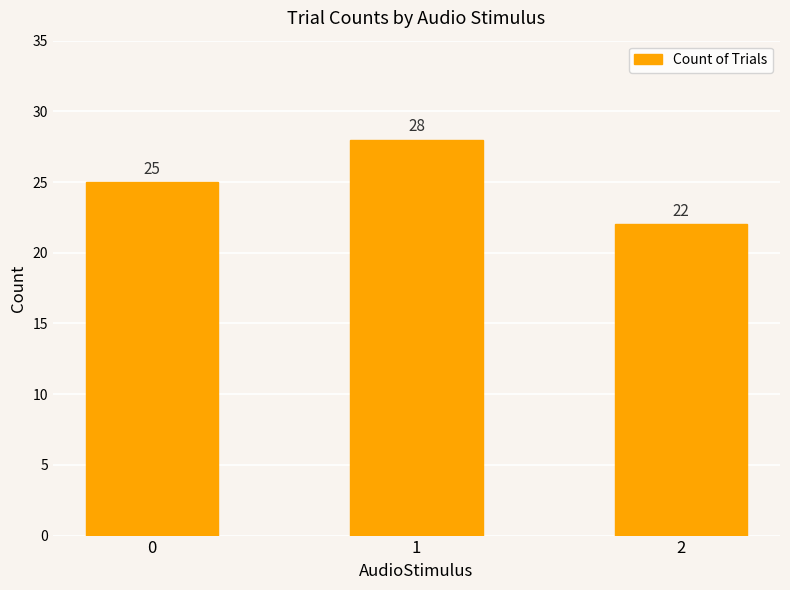

Rank the categories by value from highest to lowest.

1, 0, 2